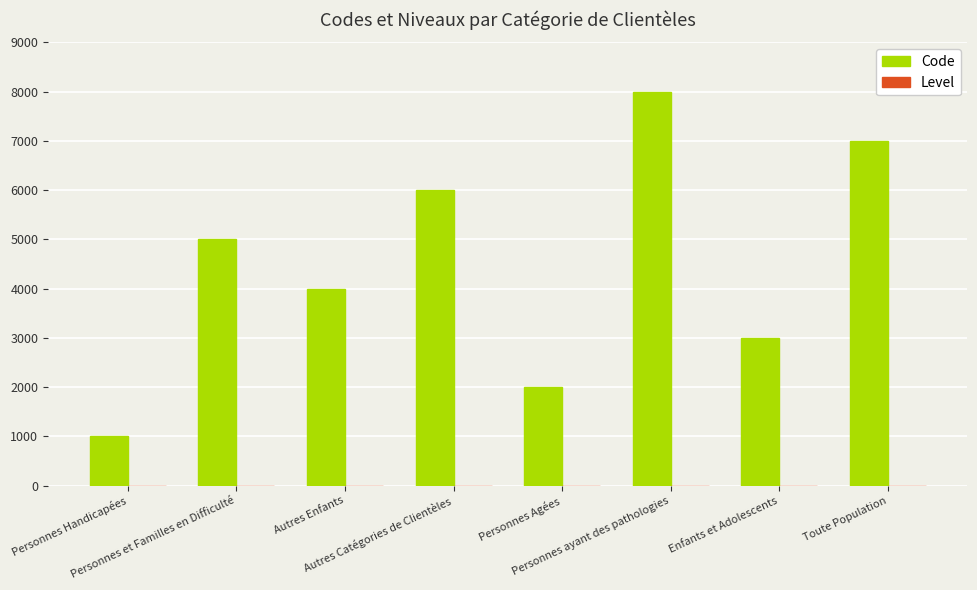

Which series has the largest total across all categories?

Code